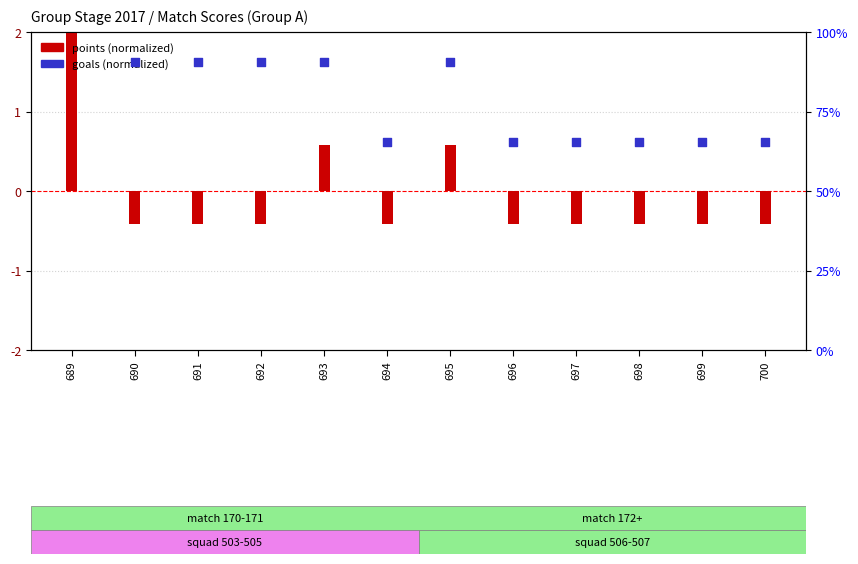

What is the total value across all series at 695?

2.2